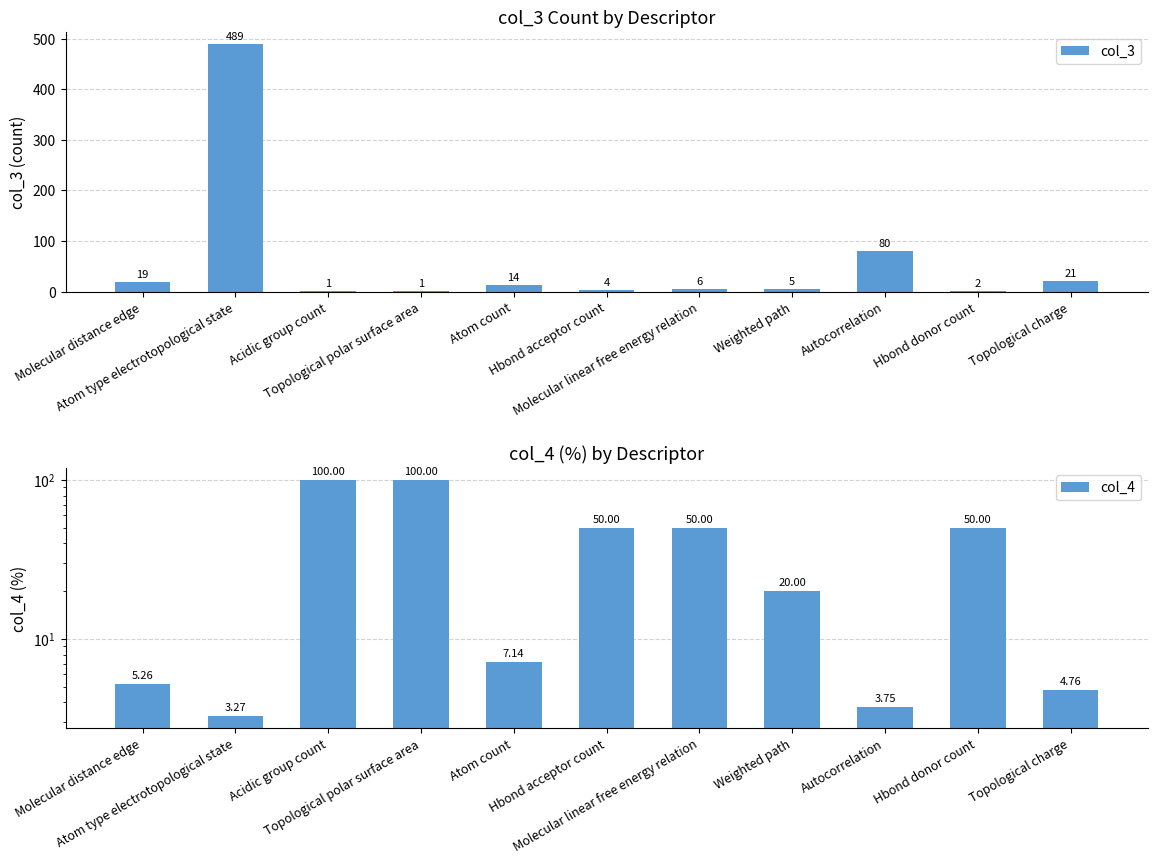

Where is col_4 nearest to the value 51?

Hbond acceptor count